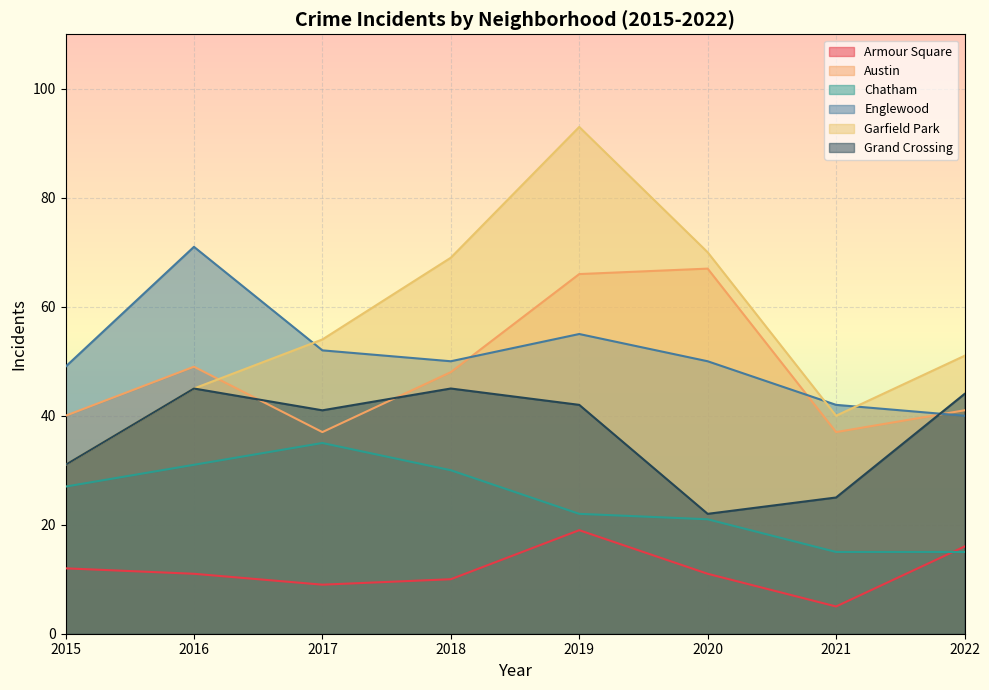

What are all the series names shown in the legend?

Armour Square, Austin, Chatham, Englewood, Garfield Park, Grand Crossing